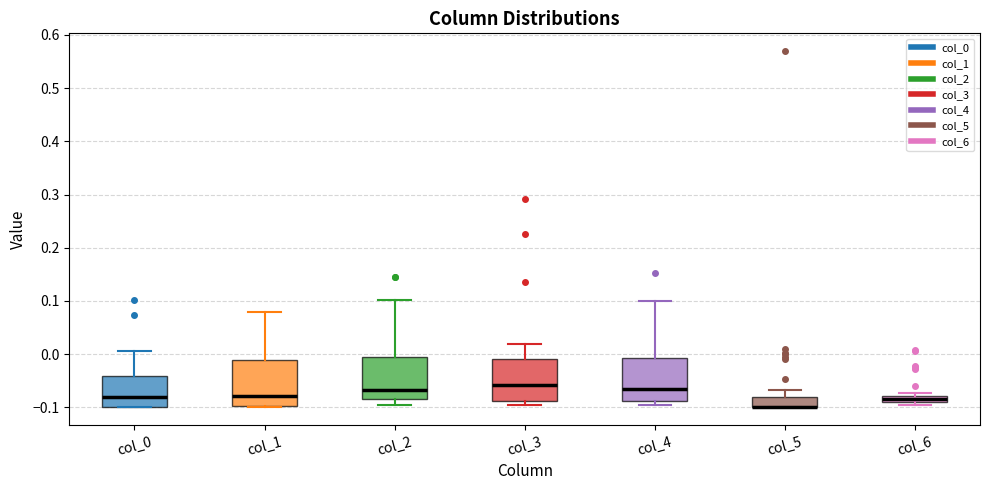

Where does the upper whisker of the box for col_4 end on the y-axis? The values are not printed on the chart, so give them approximately, as read against the axis.

0.10